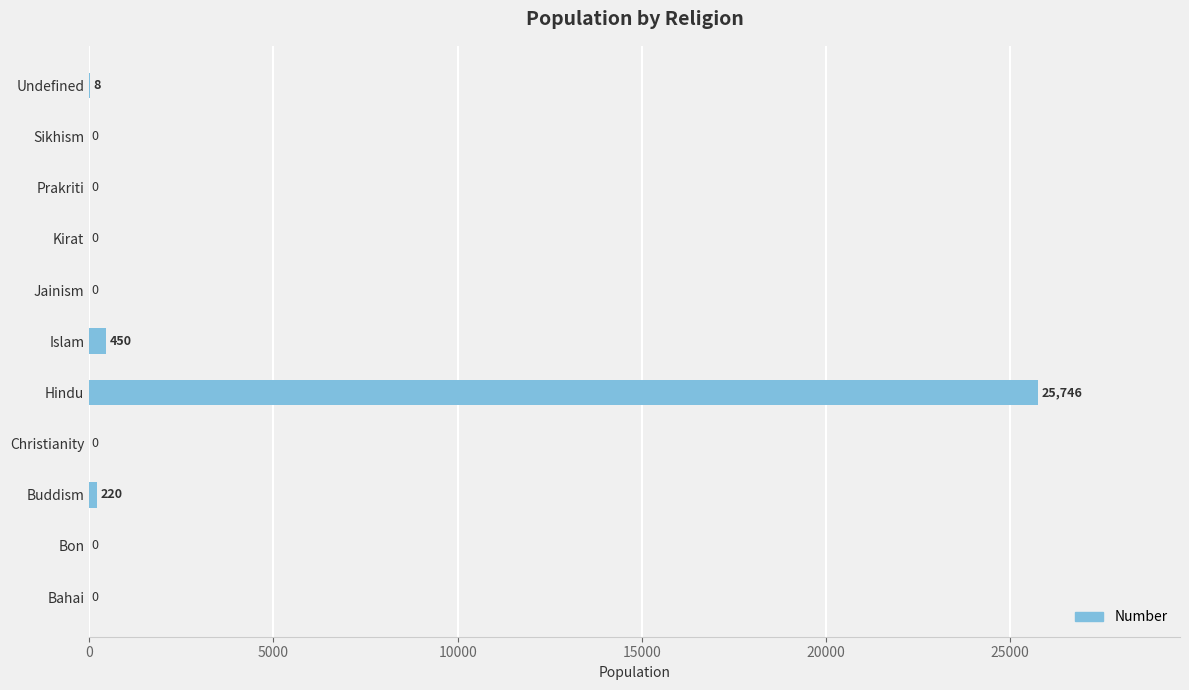

Reading top to bottom, what are all the values shown in this chart?

Undefined=8	Sikhism=0	Prakriti=0	Kirat=0	Jainism=0	Islam=450	Hindu=25746	Christianity=0	Buddism=220	Bon=0	Bahai=0